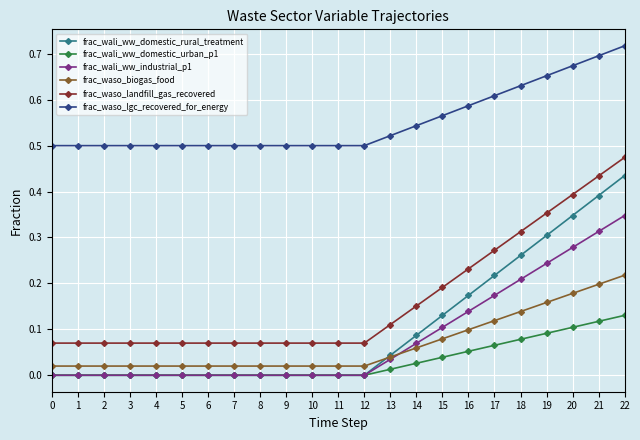

How many frac_wali_ww_domestic_urban_p1 values are between 0 and 1?

23